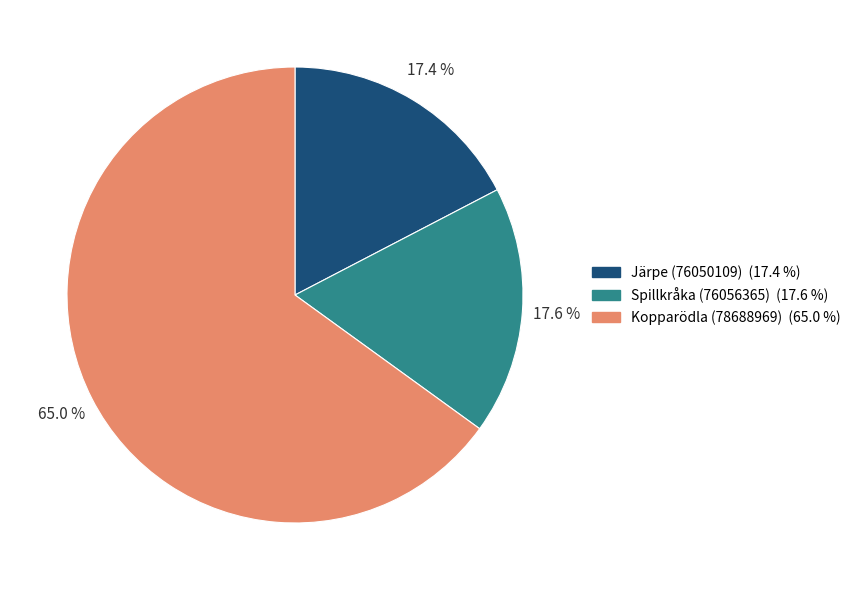

Combined, what portion of the pie is Spillkråka (76056365) and Järpe (76050109)?

35.0%